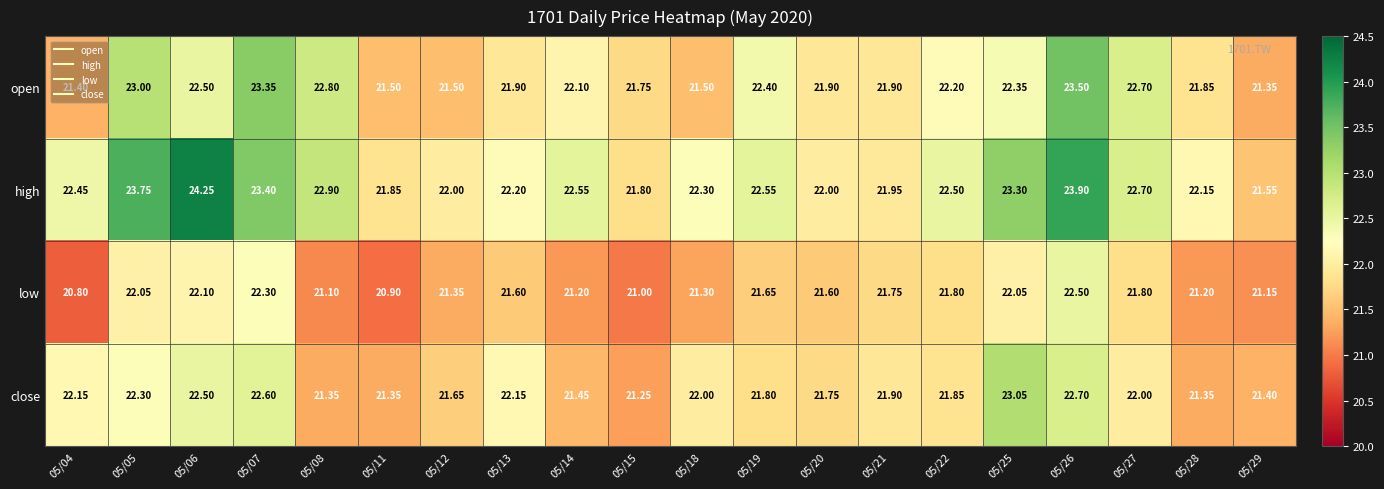

Is the value of low at 05/15 greater than the value of high at 05/20?

No